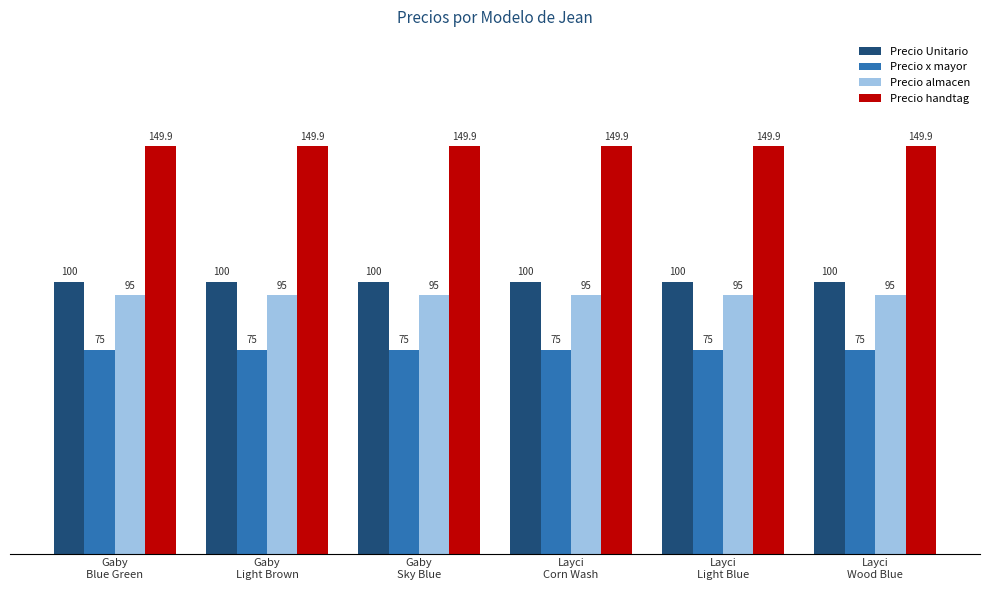

Are the bars horizontal?

No